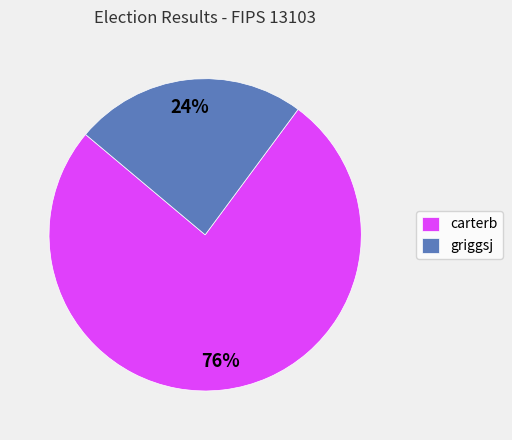

Which slice is the smallest?

griggsj